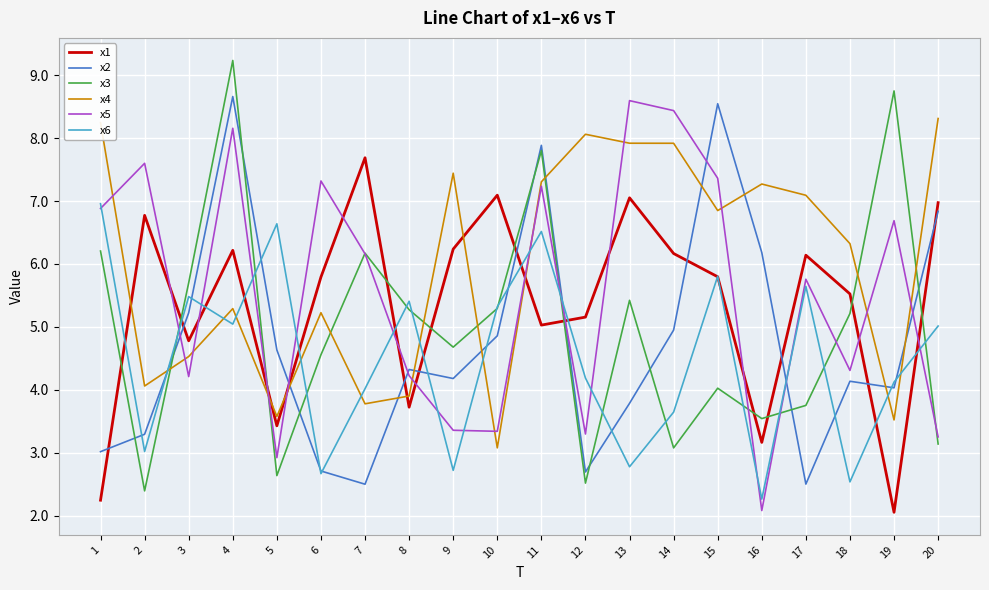

Where do x1 and x3 first cross each other?

1 and 2